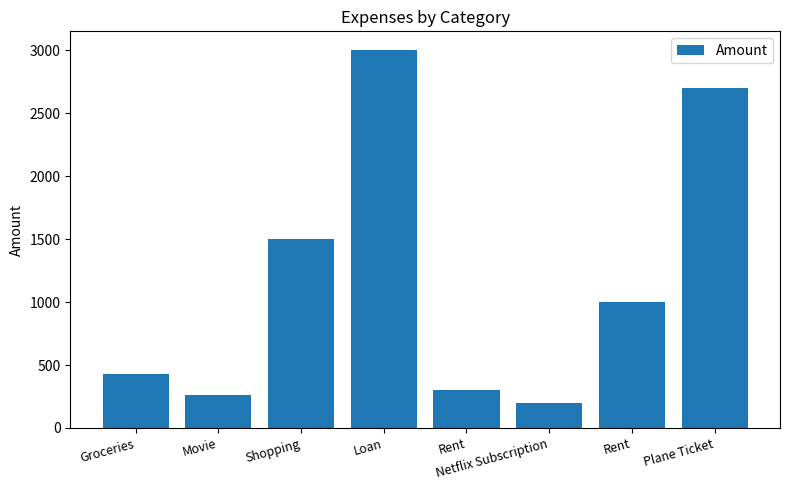

List the labels in order of value, smallest first.

Netflix Subscription, Movie, Rent, Groceries, Rent, Shopping, Plane Ticket, Loan